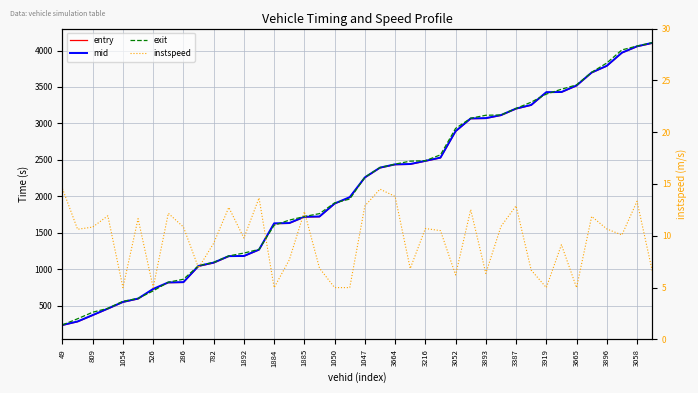

Is this an area chart (filled region under the line)?

No